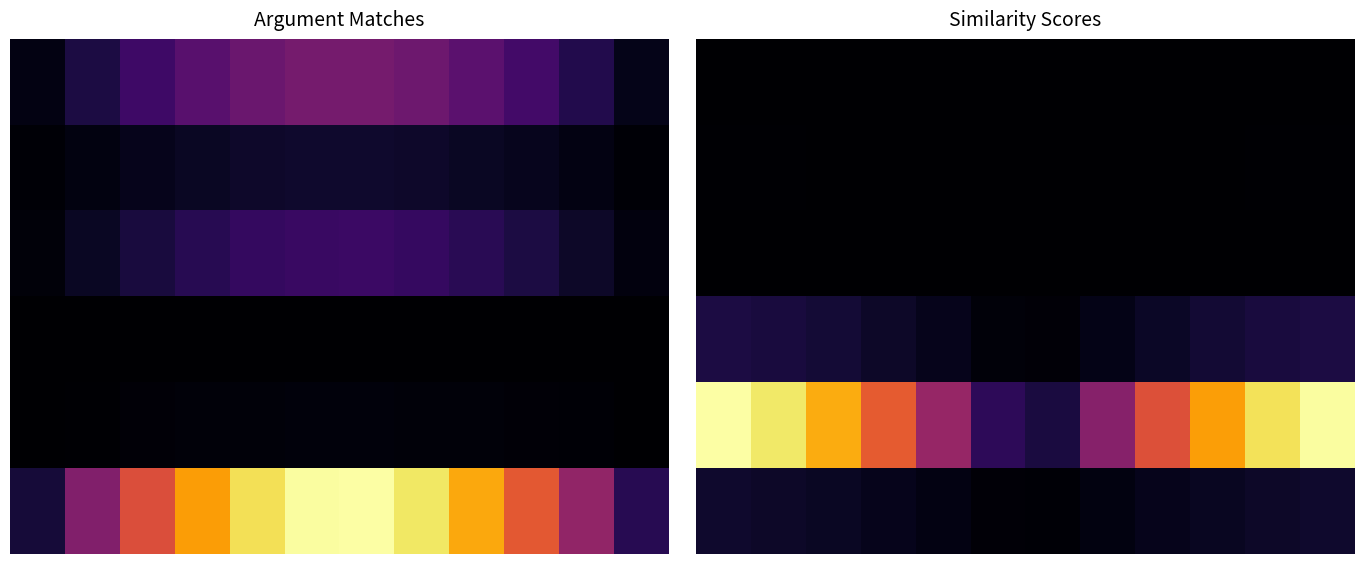

What is the total value across all series at 2?

1.0